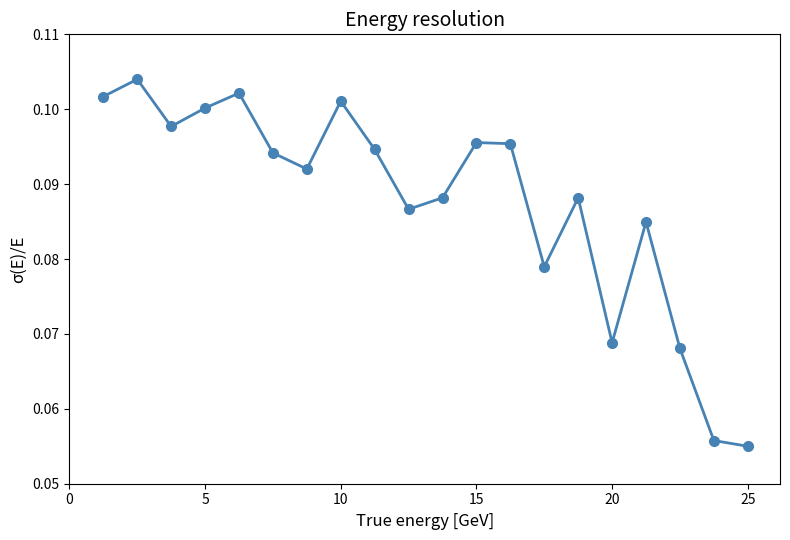

What is the sum of all values?

1.8